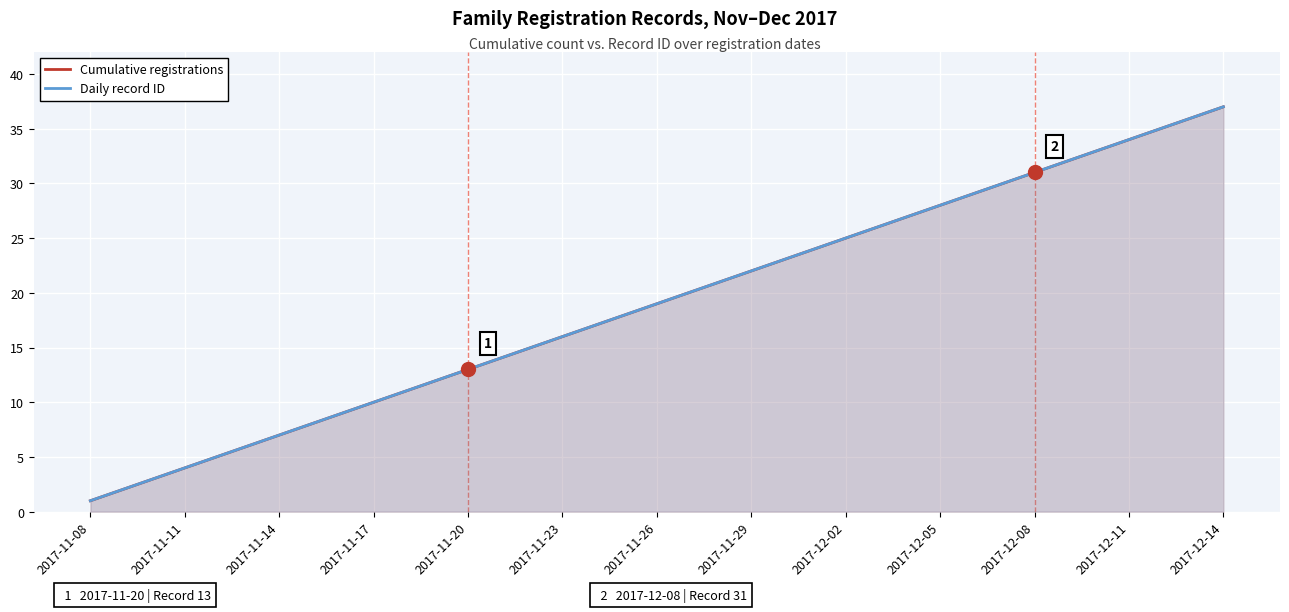

True or false: Cumulative registrations and Daily record ID cross at least once.

False